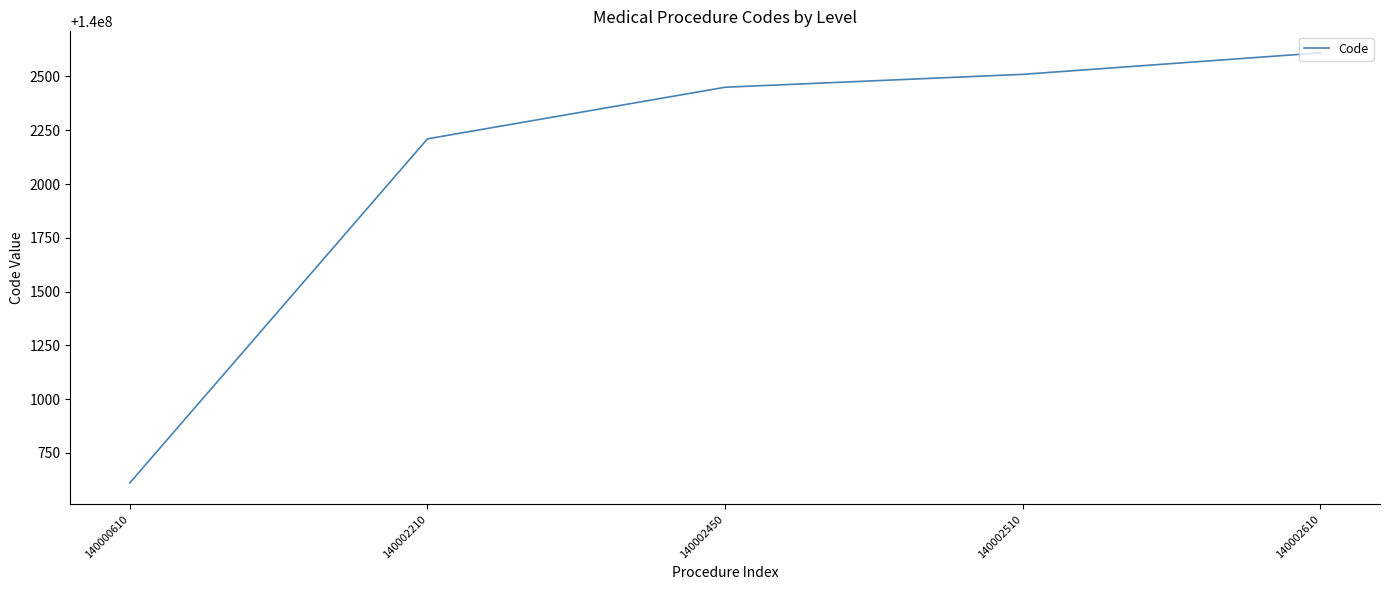

Reading left to right, extract all data points from this chart.

140000610=140000610	140002210=140002210	140002450=140002450	140002510=140002510	140002610=140002610